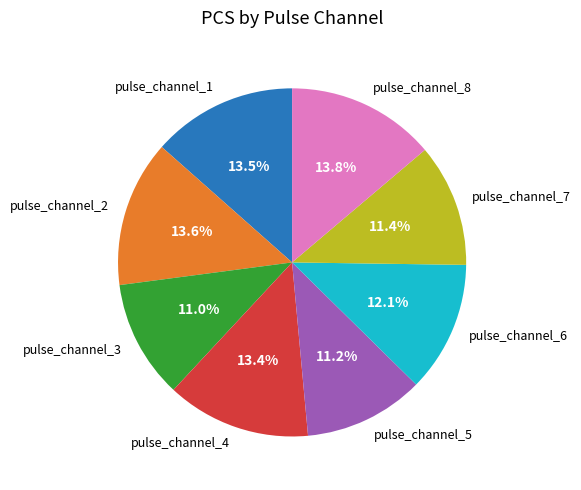

To the nearest percent, what is the difference between the pulse_channel_8 and pulse_channel_6 slice percentages?

2%